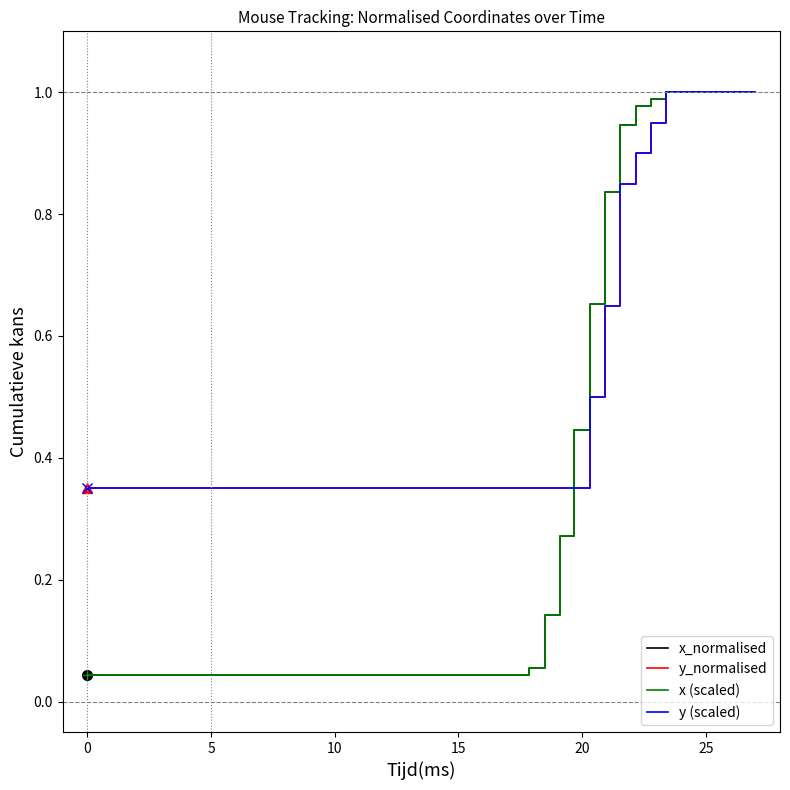

True or false: x (scaled) and y (scaled) cross at least once.

True